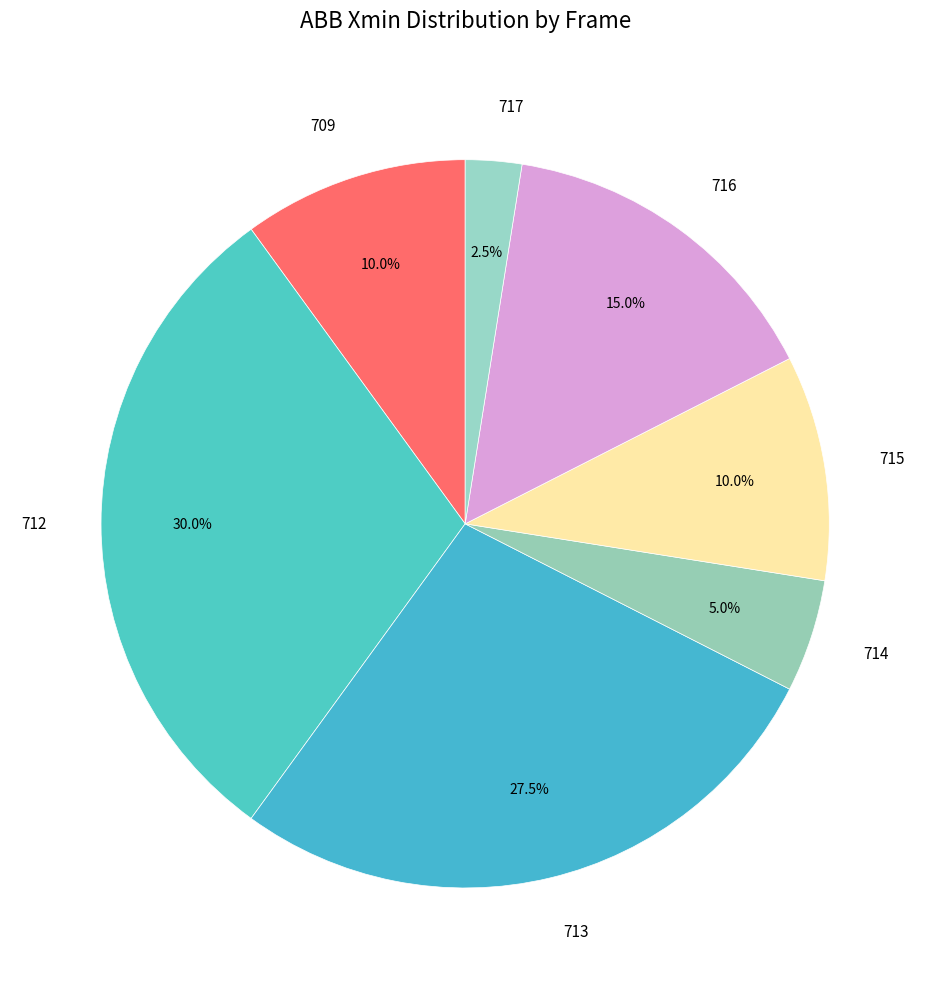

Approximately how many times larger is the value at 712 compared to 714?

6.0